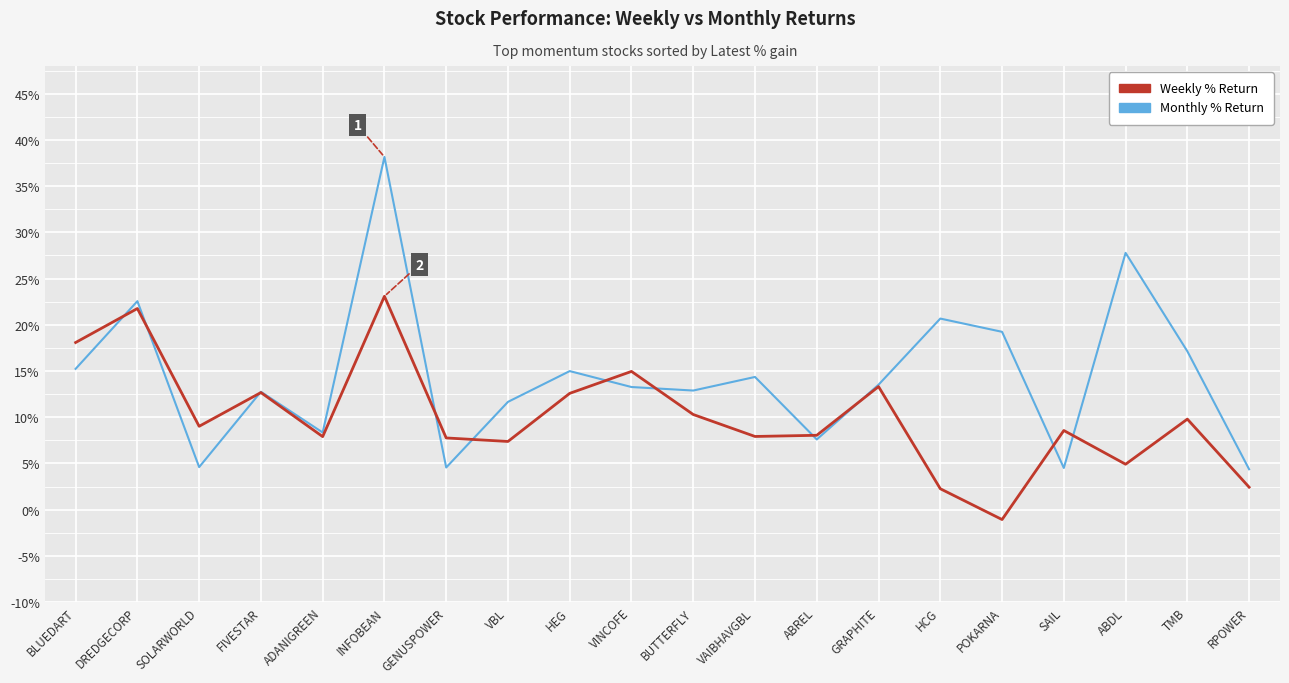

What is the difference between the highest and lowest values at INFOBEAN?

15.1